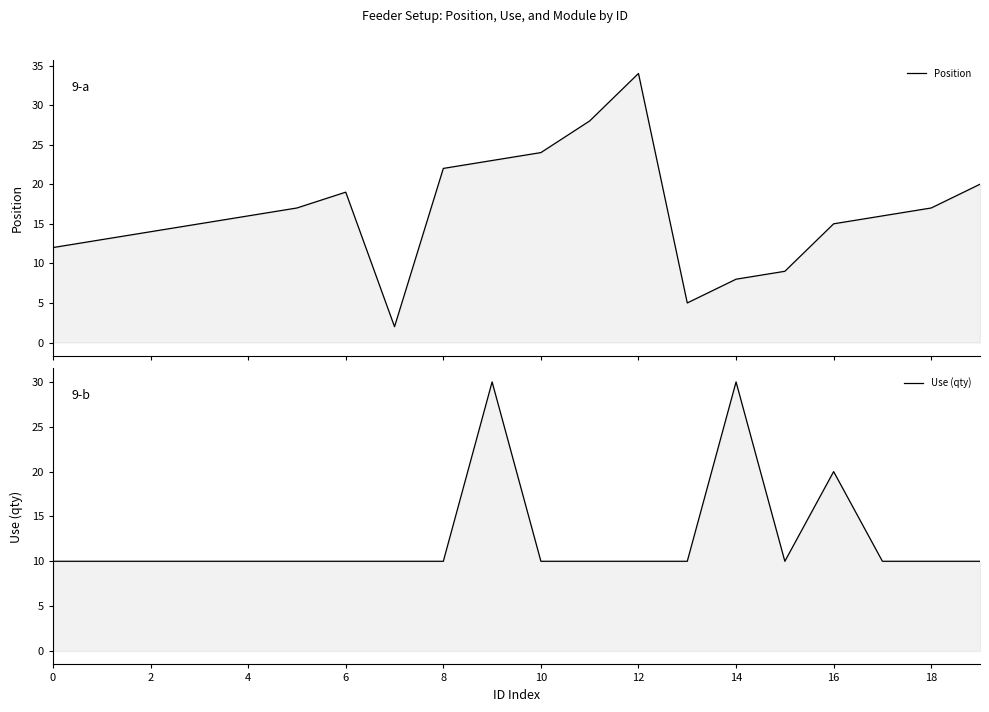

Reading left to right, what are all the values shown in this chart?

Position: 12	13	14	15	16	17	19	2	22	23	24	28	34	5	8	9	15	16	17	20
Use (qty): 10	10	10	10	10	10	10	10	10	30	10	10	10	10	30	10	20	10	10	10